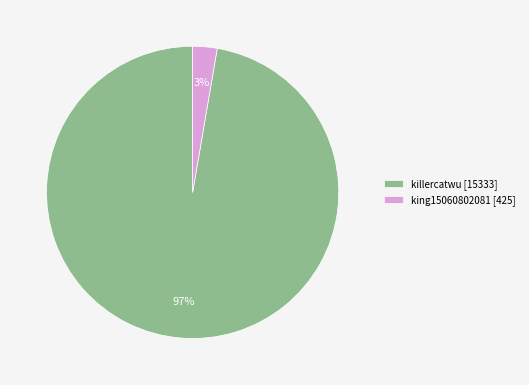

Do king15060802081 [425] and killercatwu [15333] together represent more than half of the pie?

Yes